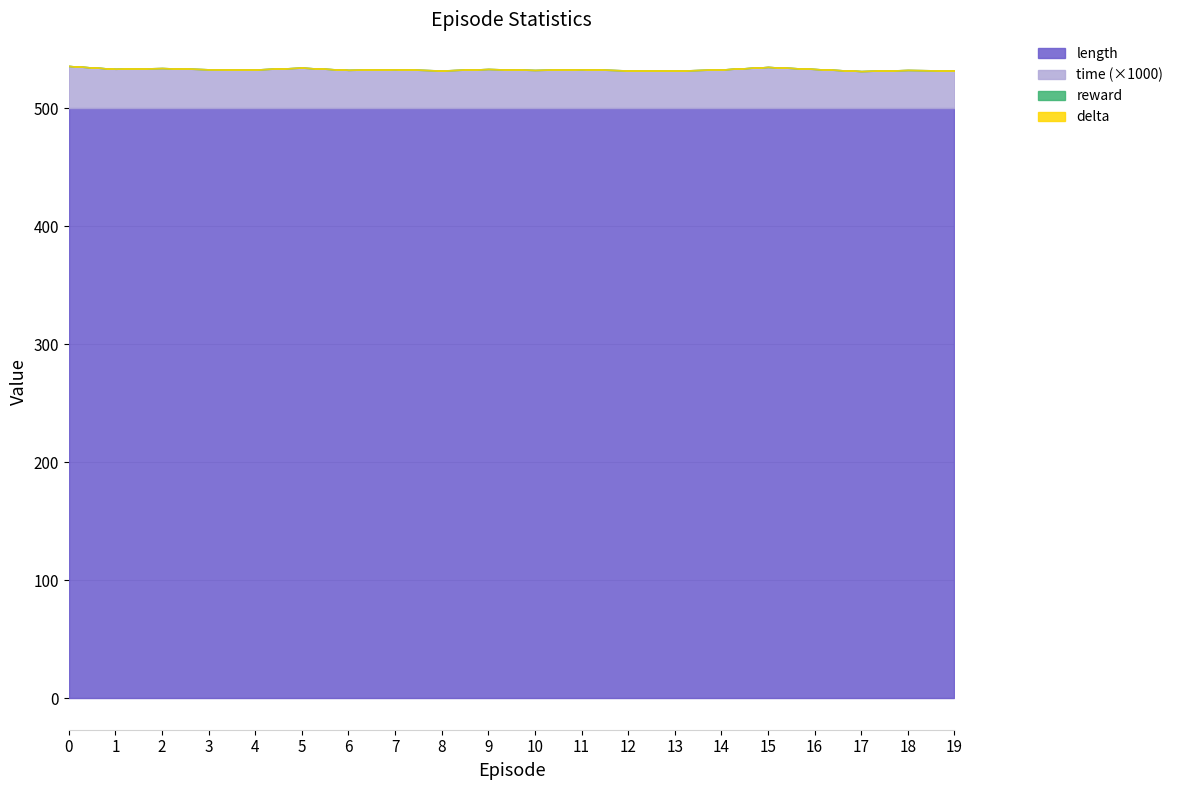

What is the value of the length point at the 16th from the left?

500.0